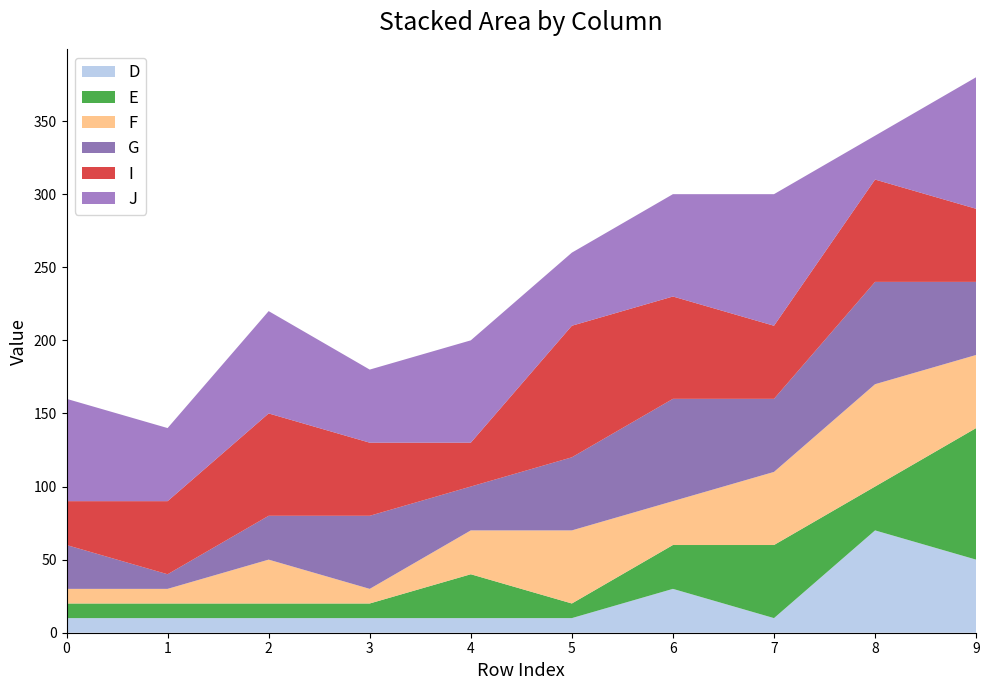

Reading left to right, transcribe all the data shown in this chart.

D: 0=10	1=10	2=10	3=10	4=10	5=10	6=30	7=10	8=70	9=50
E: 0=10	1=10	2=10	3=10	4=30	5=10	6=30	7=50	8=30	9=90
F: 0=10	1=10	2=30	3=10	4=30	5=50	6=30	7=50	8=70	9=50
G: 0=30	1=10	2=30	3=50	4=30	5=50	6=70	7=50	8=70	9=50
I: 0=30	1=50	2=70	3=50	4=30	5=90	6=70	7=50	8=70	9=50
J: 0=70	1=50	2=70	3=50	4=70	5=50	6=70	7=90	8=30	9=90